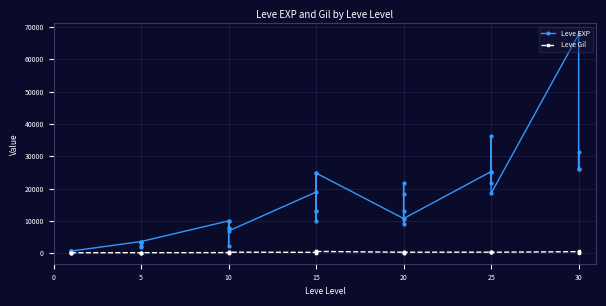

How many categories are shown in the chart?

40